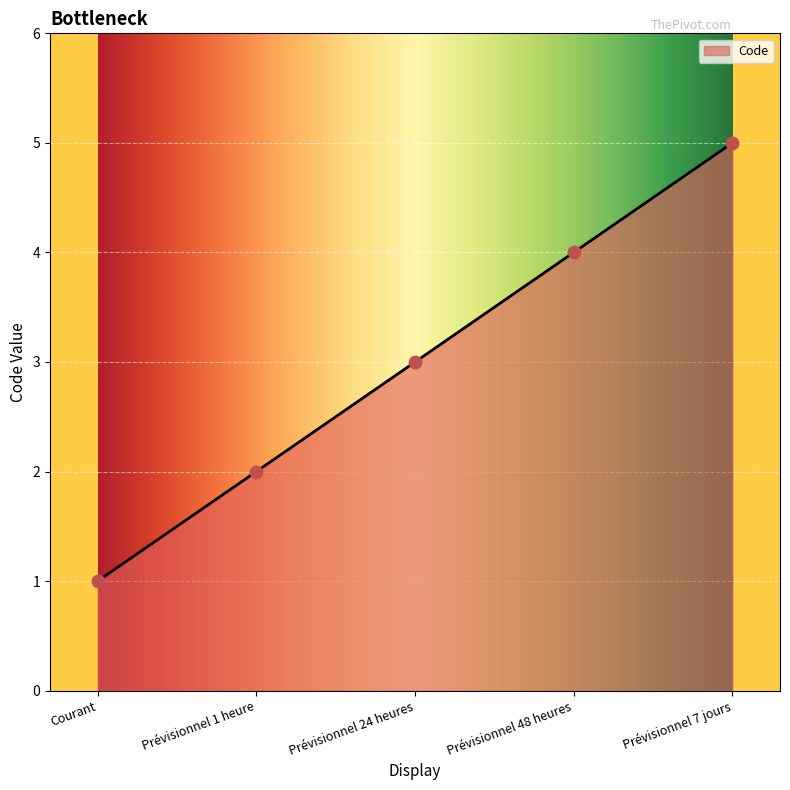

Which has a higher value, Prévisionnel 1 heure or Courant?

Prévisionnel 1 heure